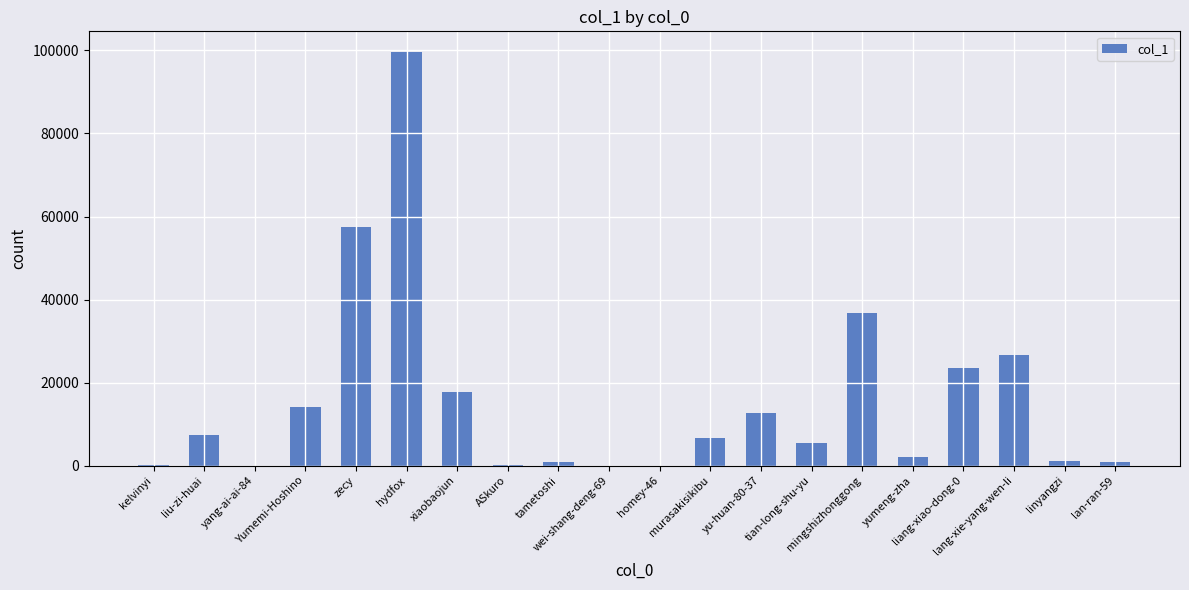

What is the maximum value shown in the chart?

99625